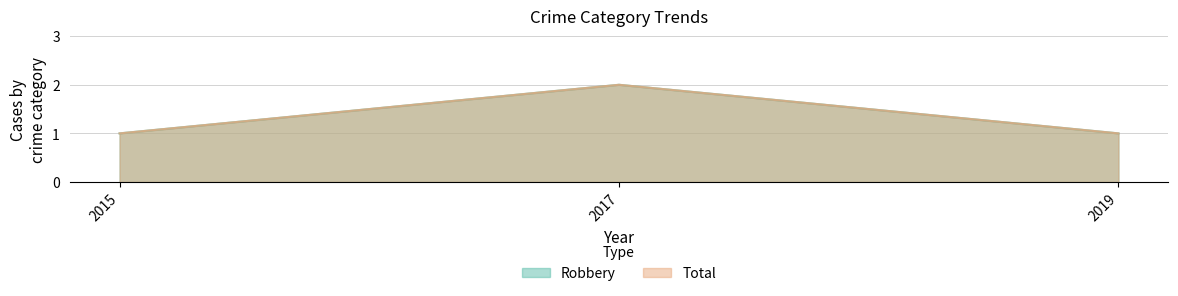

What is the approximate value of Robbery at 2015?

1